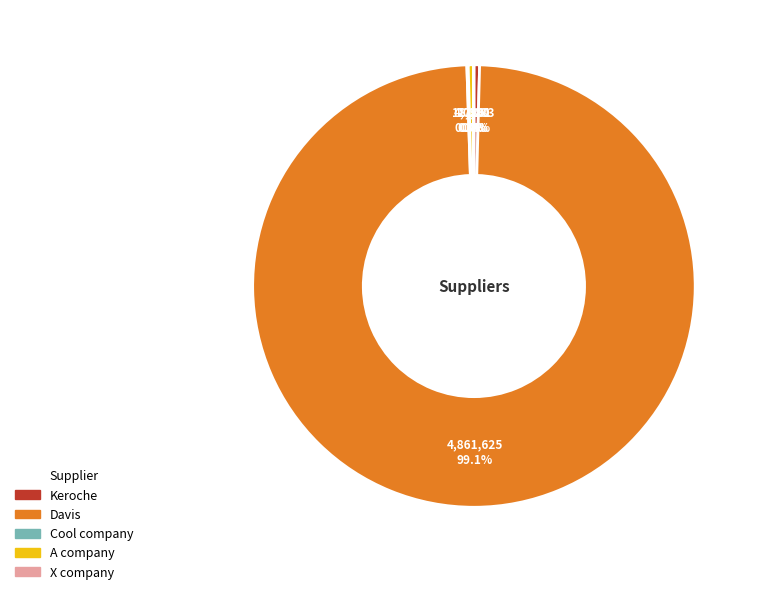

How much of the chart is everything except Keroche?

99.6%